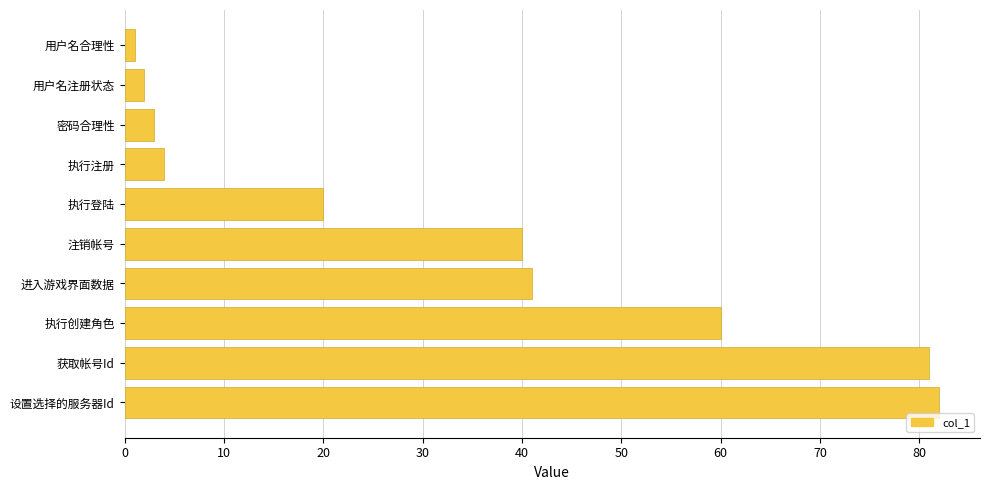

What is the sum of the values at 执行创建角色 and 执行登陆?

80